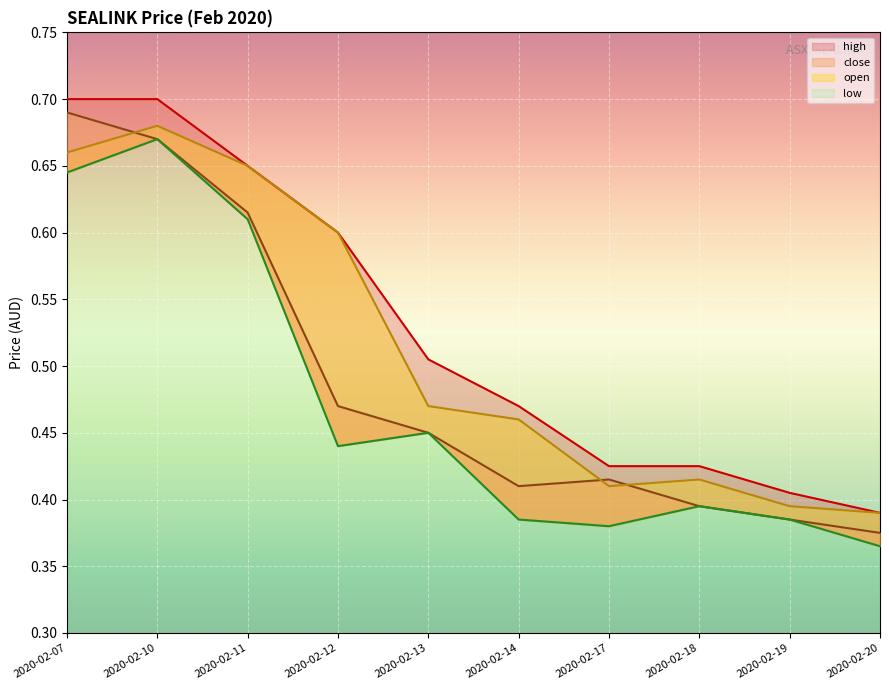

What is the difference between the close values at 2020-02-12 and 2020-02-17?

0.1